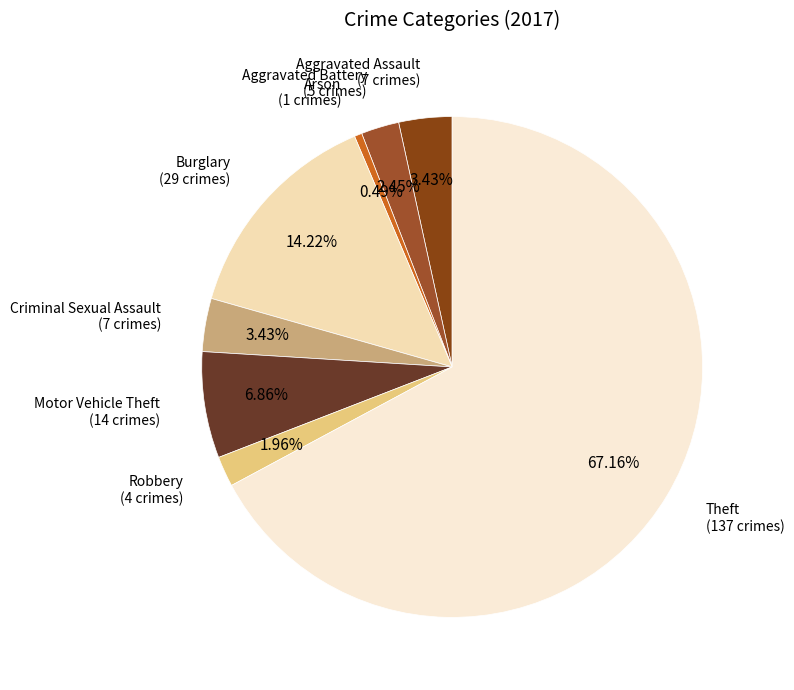

Which has a higher value, Arson or Motor Vehicle Theft?

Motor Vehicle Theft